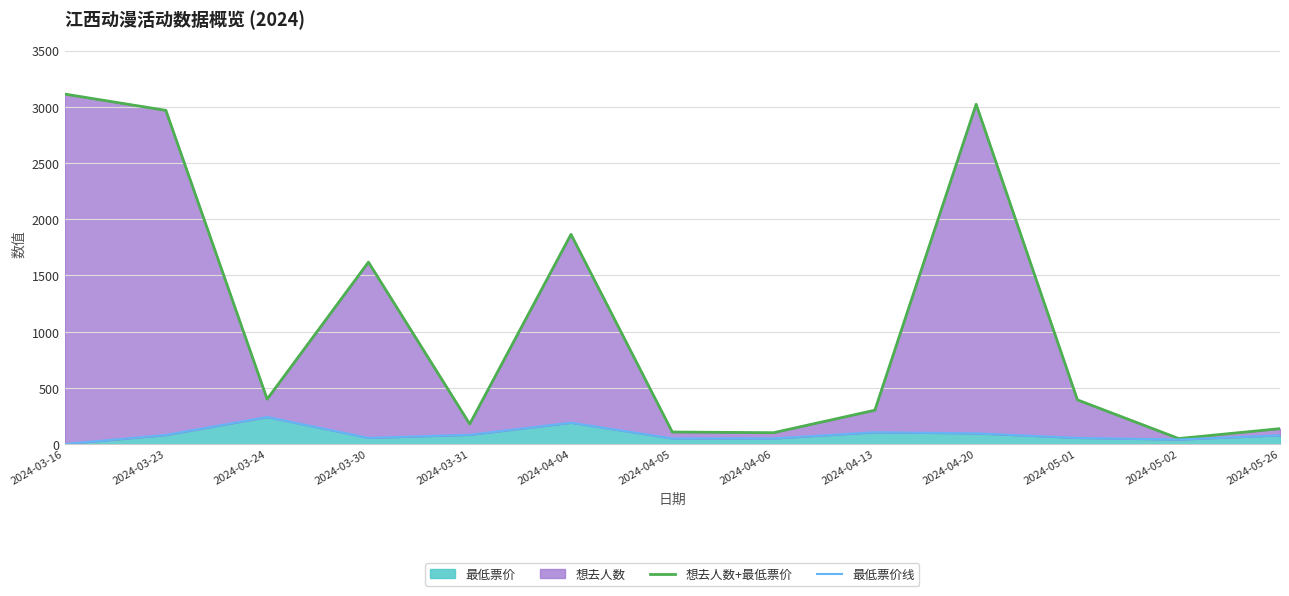

What is the maximum value for 最低票价?

240.3